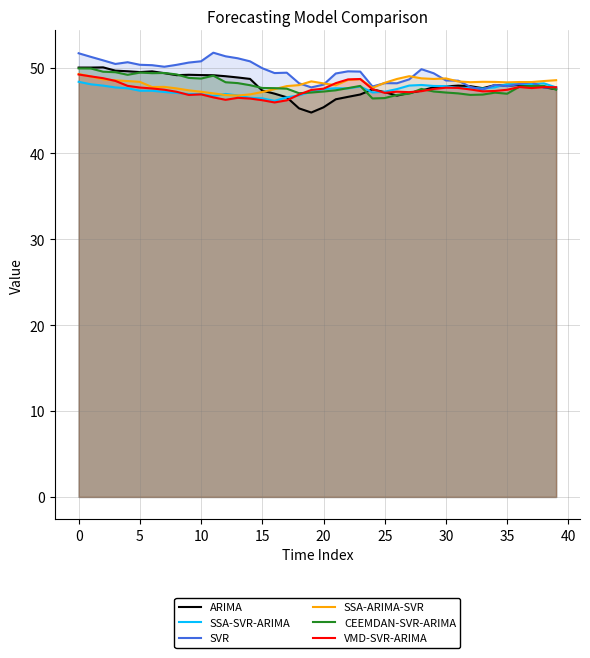

What is the difference between the second highest and minimum values in the SVR series?

4.2